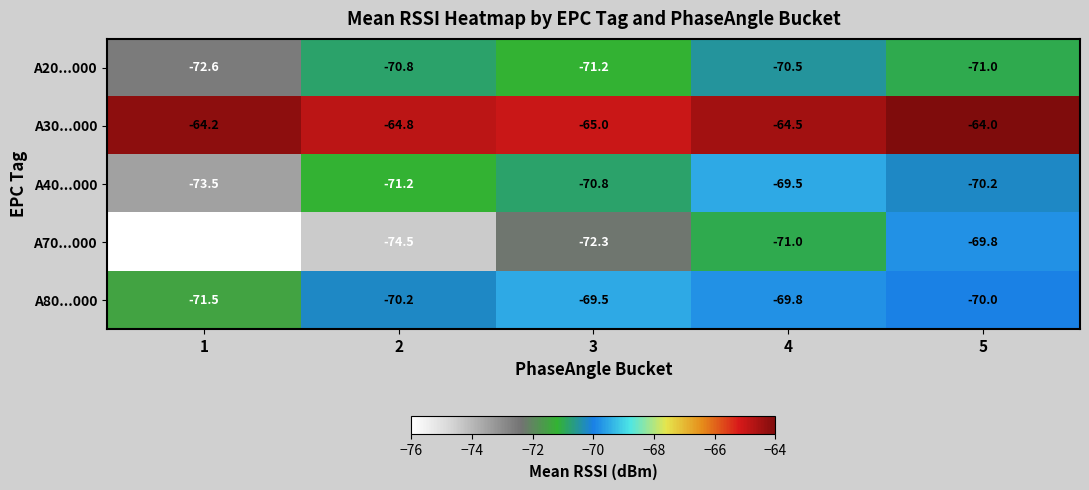

How many data points does each series have?

5